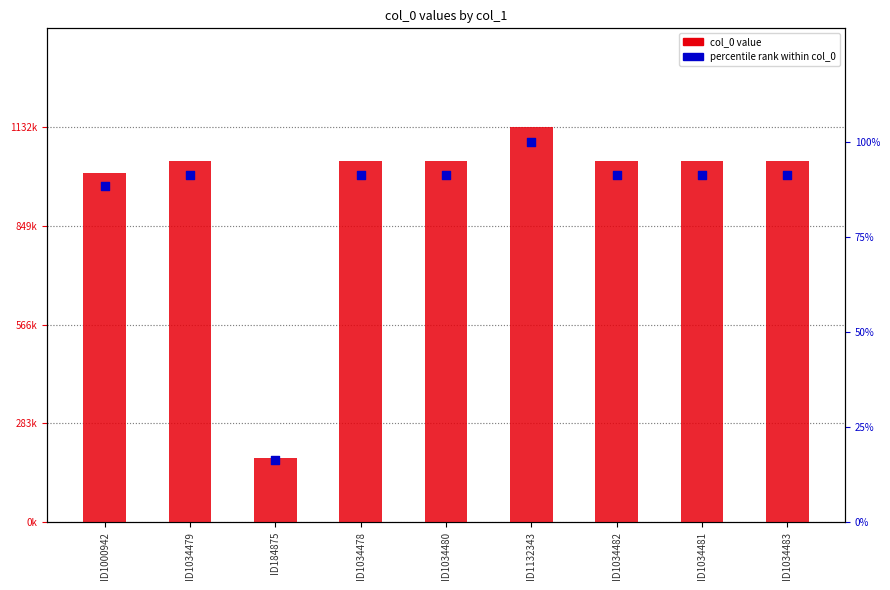

Which series has the largest Y range (max minus min)?

col_0